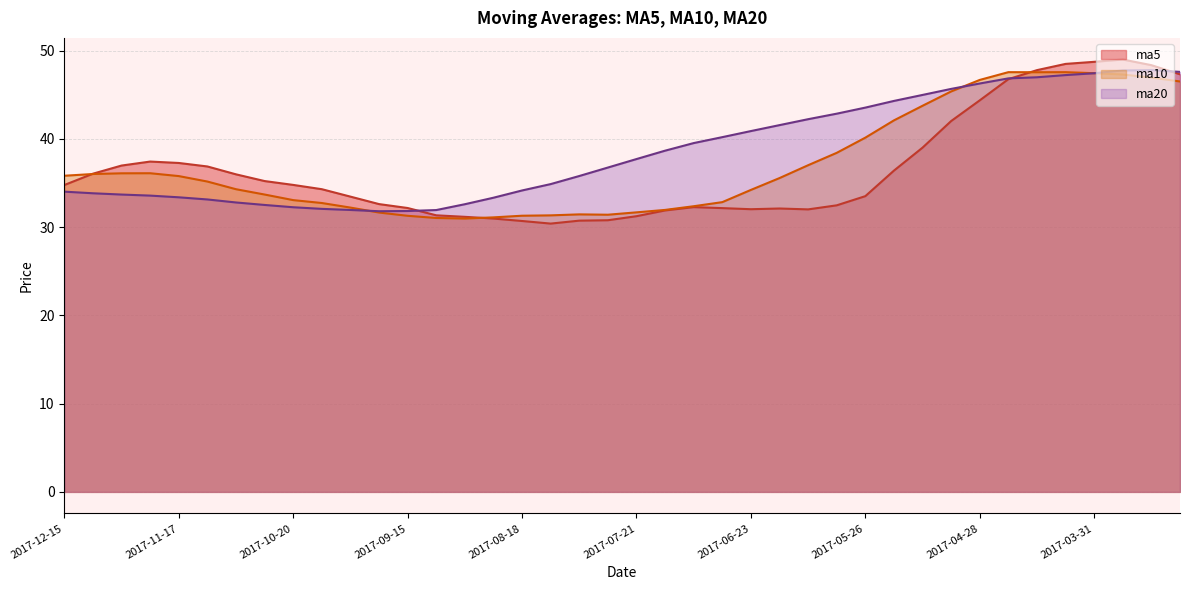

How many lines are shown in the chart?

3